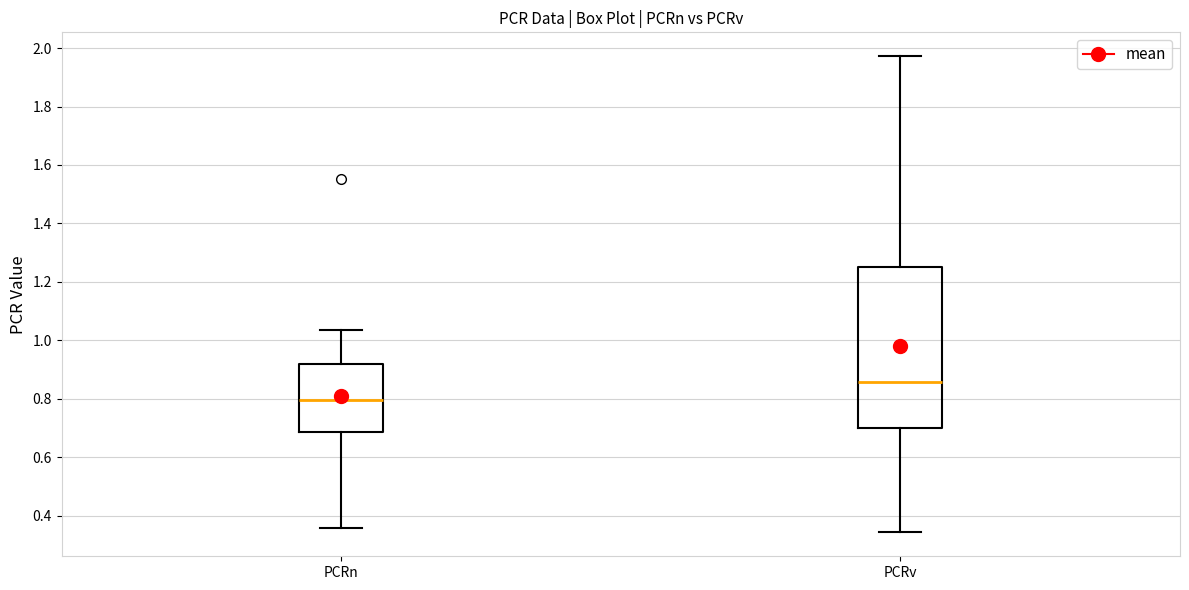

Which box has the highest median line?

PCRv